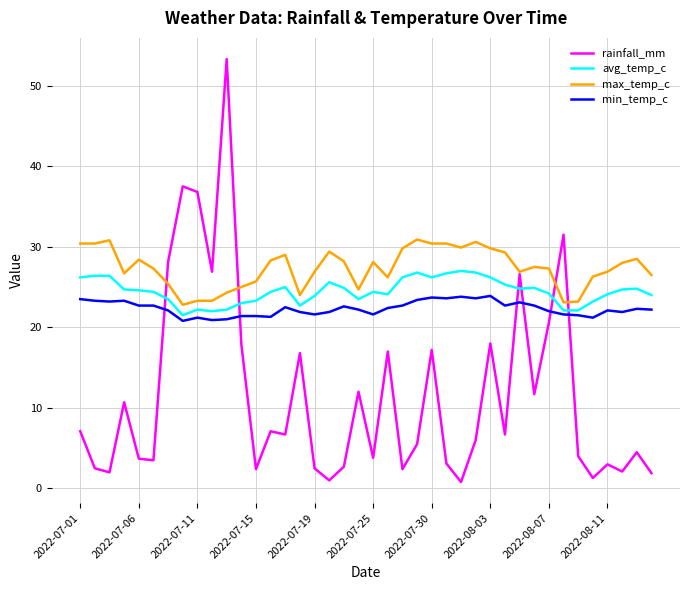

After their last crossing, which series has the higher values: rainfall_mm or min_temp_c?

min_temp_c